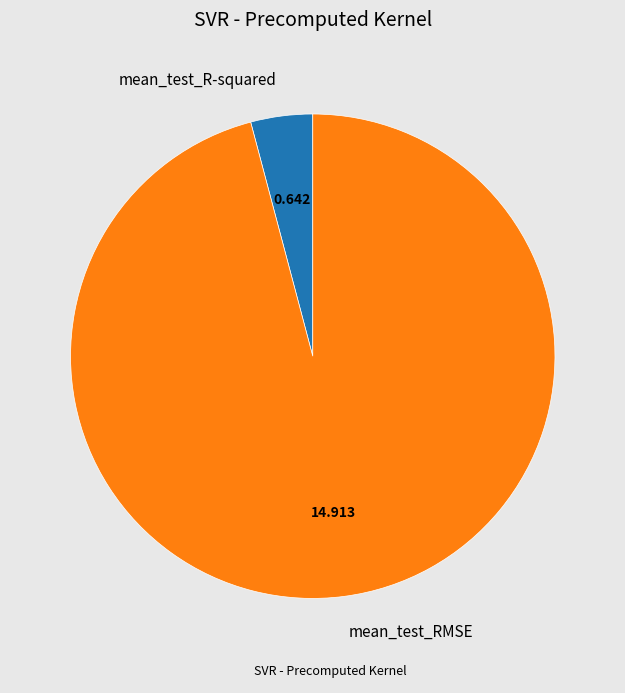

Rank the categories by value from highest to lowest.

mean_test_RMSE, mean_test_R-squared